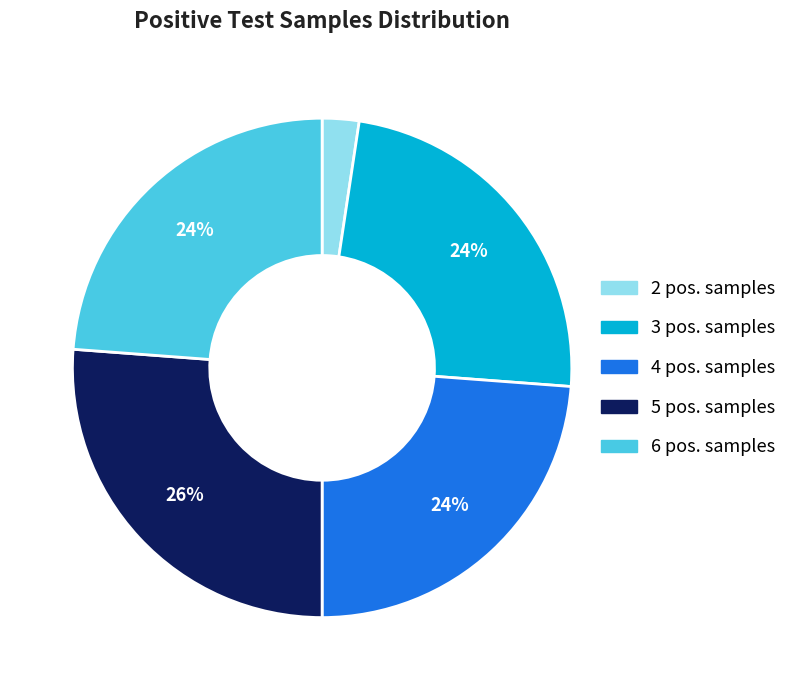

To the nearest percent, what is the average slice percentage?

20%